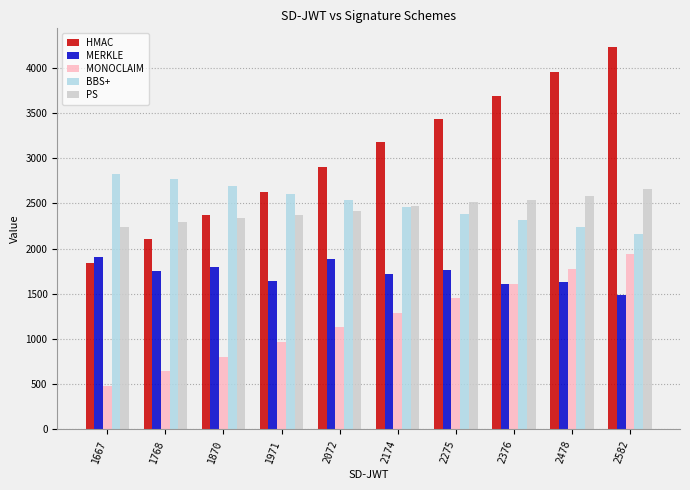

How many bars are there in total?

50